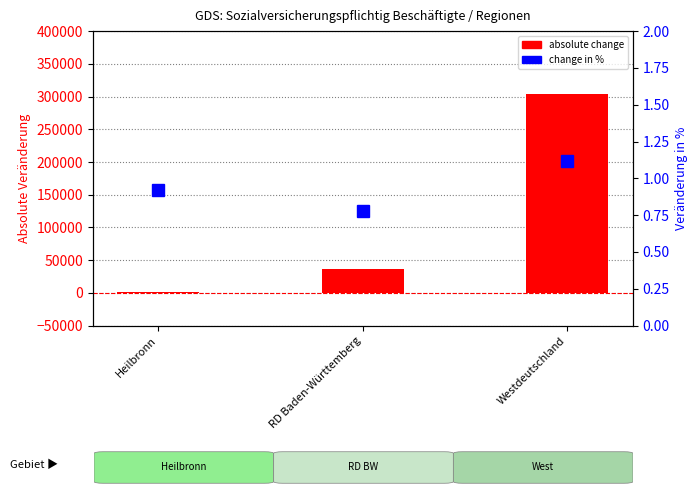

Which series has the largest total across all categories?

absolute change